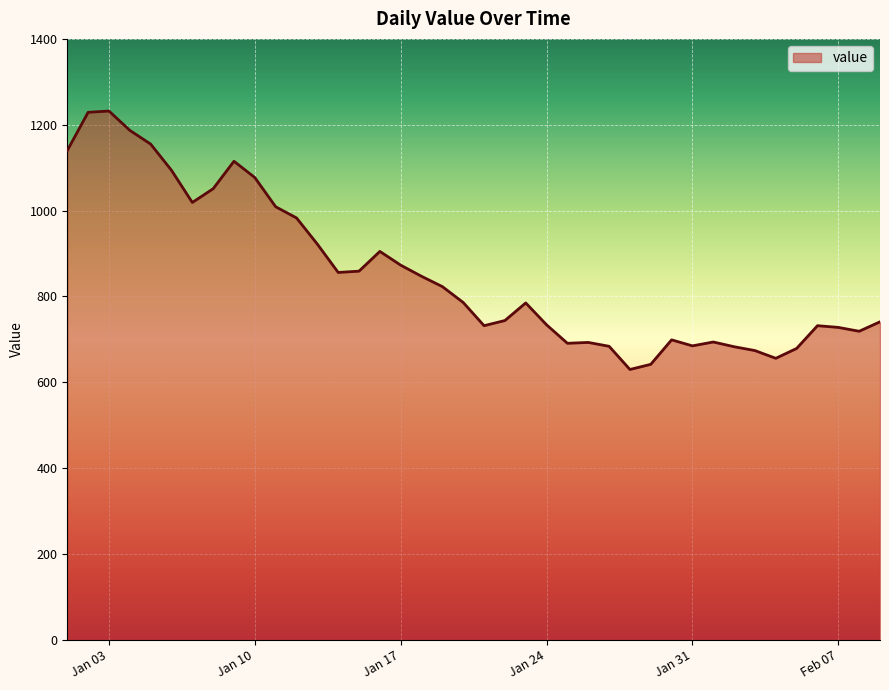

What is the maximum value shown in the chart?

1232